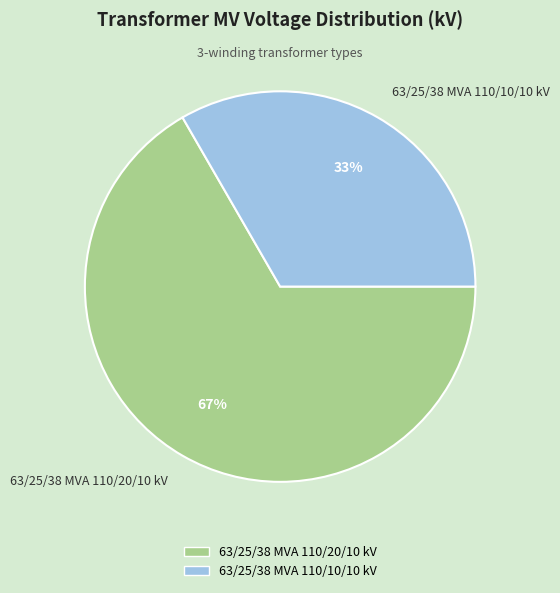

To the nearest percent, what percentage of the pie is 63/25/38 MVA 110/10/10 kV?

33%